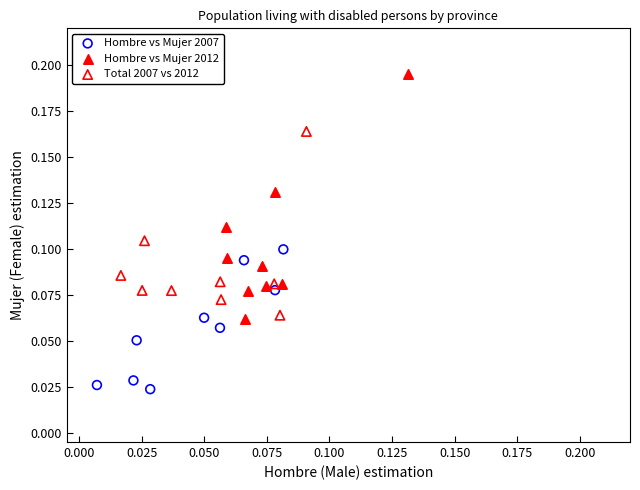

What are all the series names shown in the legend?

Hombre vs Mujer 2007, Hombre vs Mujer 2012, Total 2007 vs 2012